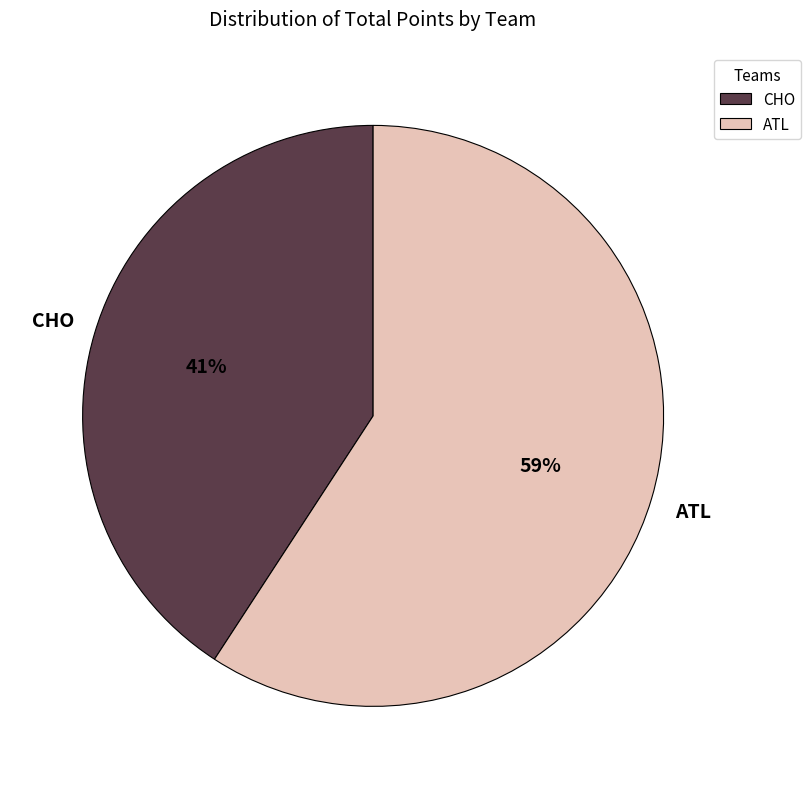

The ATL slice represents 73% of the pie. True or false?

False